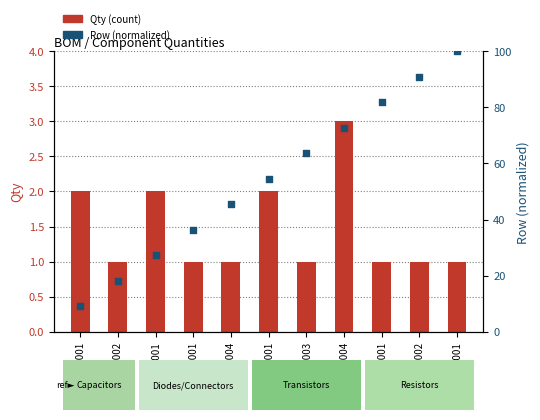

Which series has the widest spread of Y values?

Row (normalized)